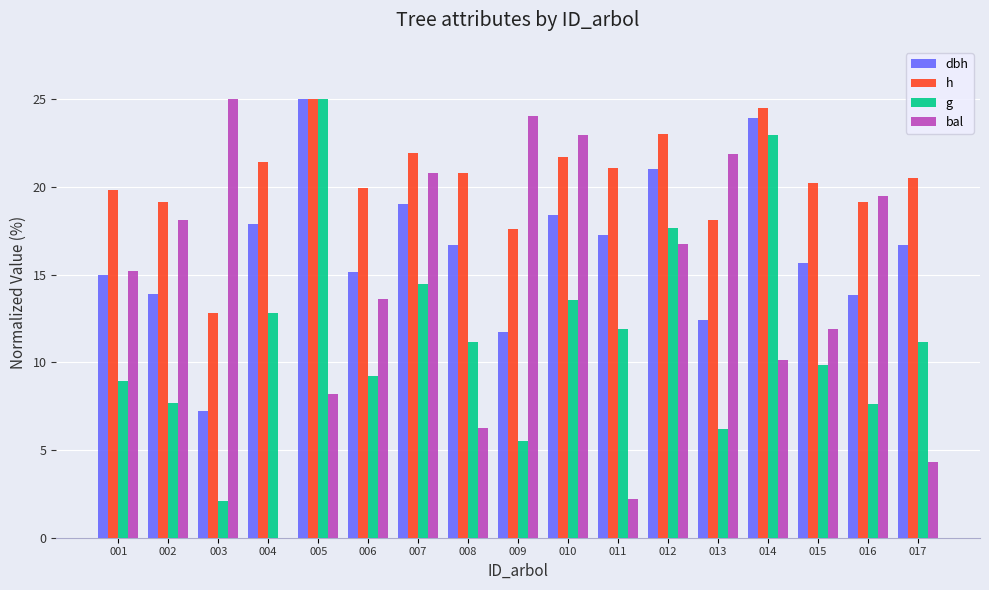

What is the total value across all series at 009?

58.9